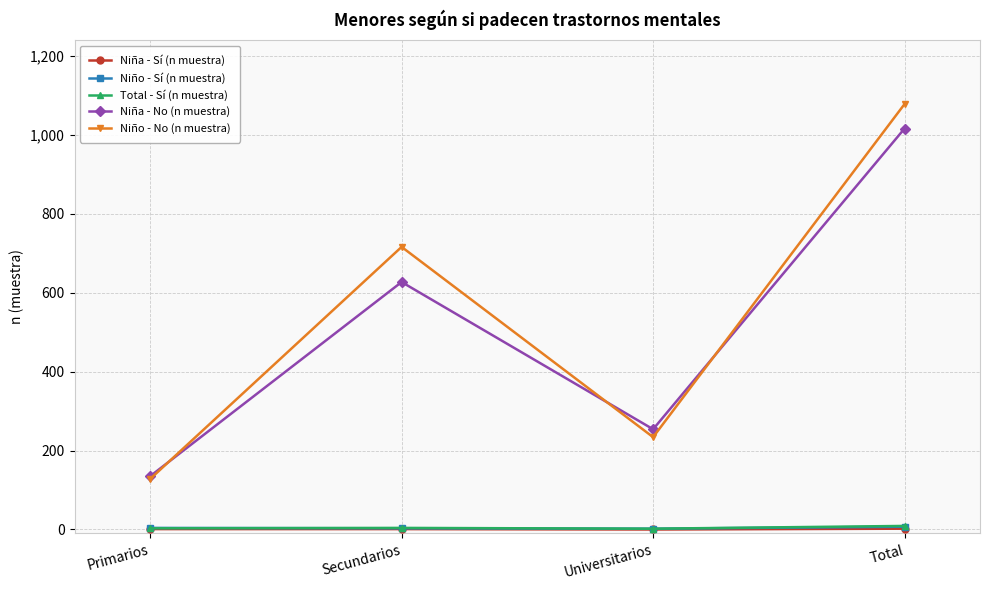

What is the label of the 2nd point from the left?

Secundarios